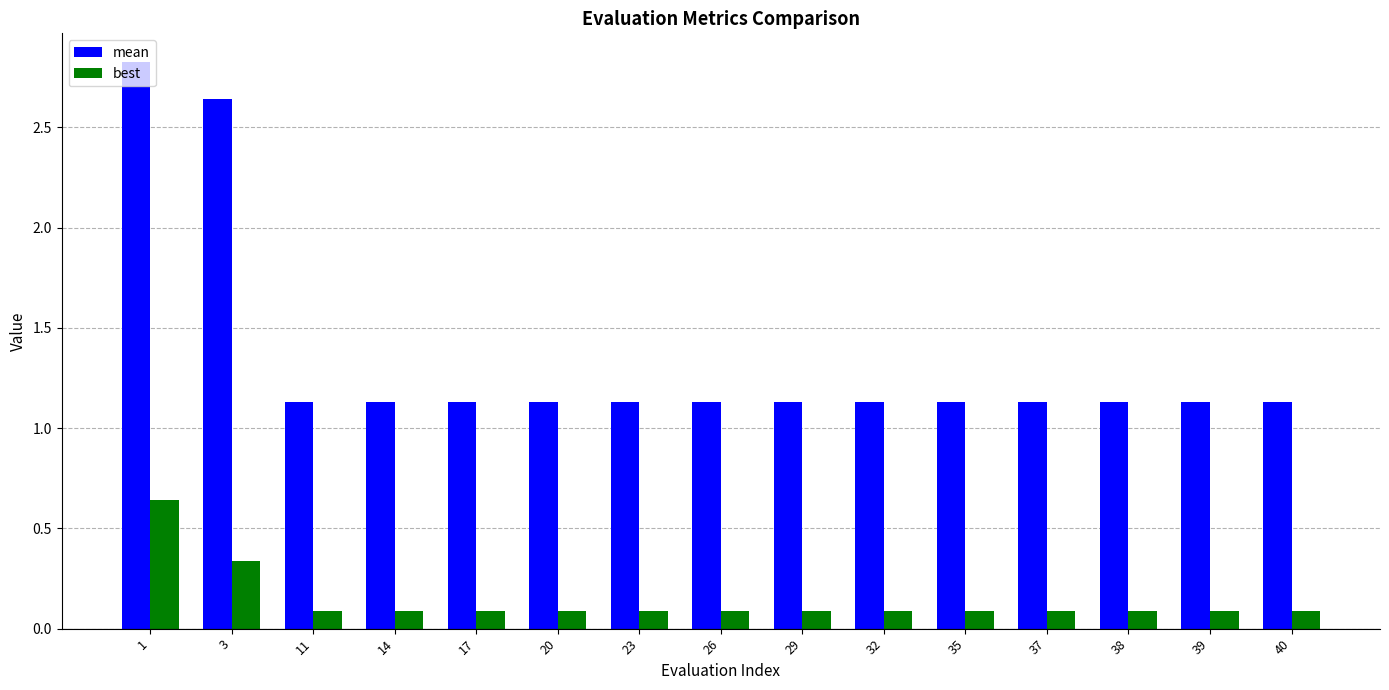

At which label does mean reach its peak?

1